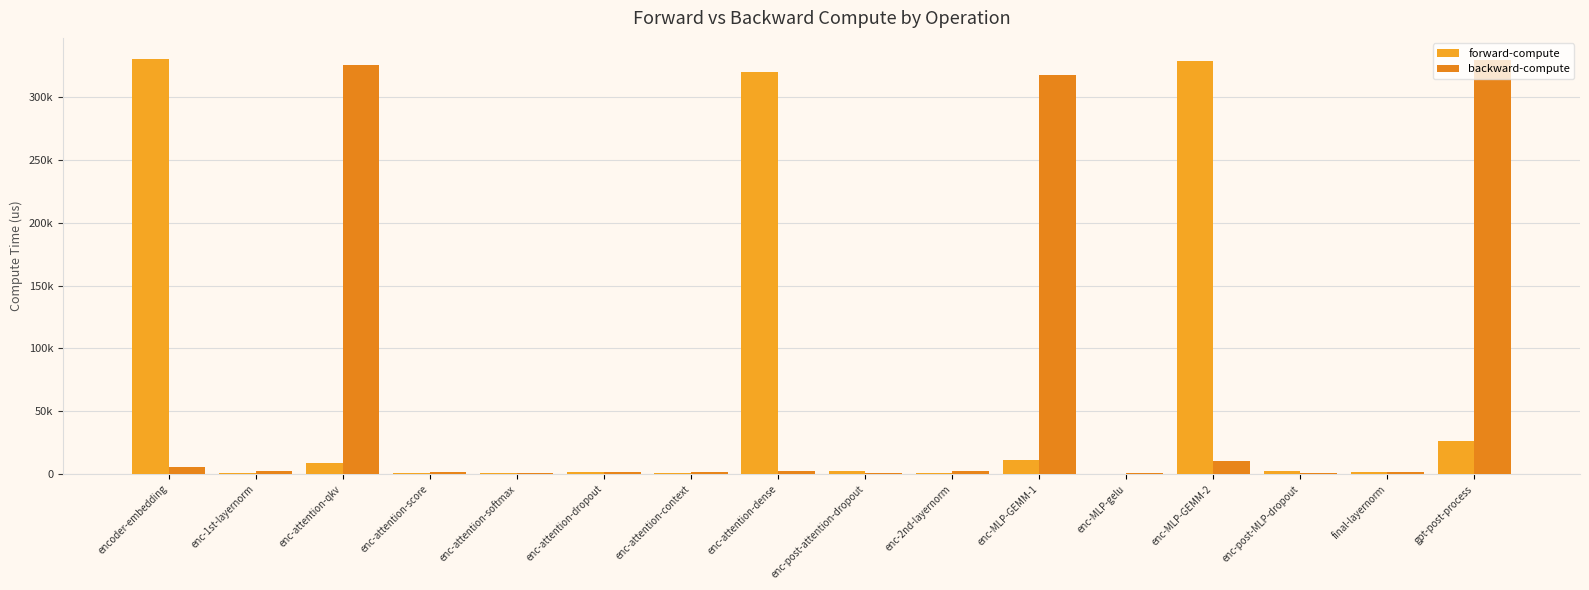

What is the difference between the maximum and minimum values in the backward-compute series?

328919.0